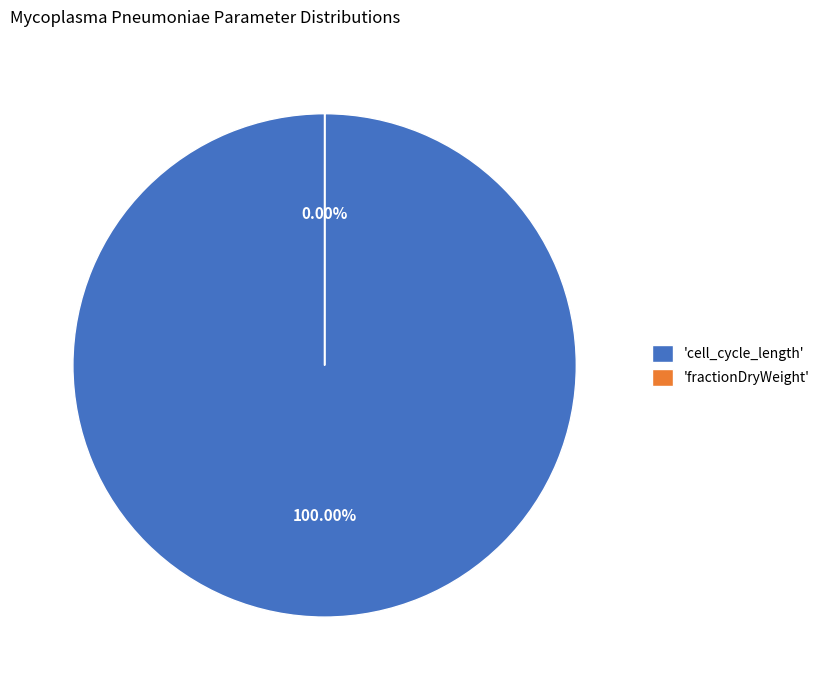

How many slices are in this pie chart?

2